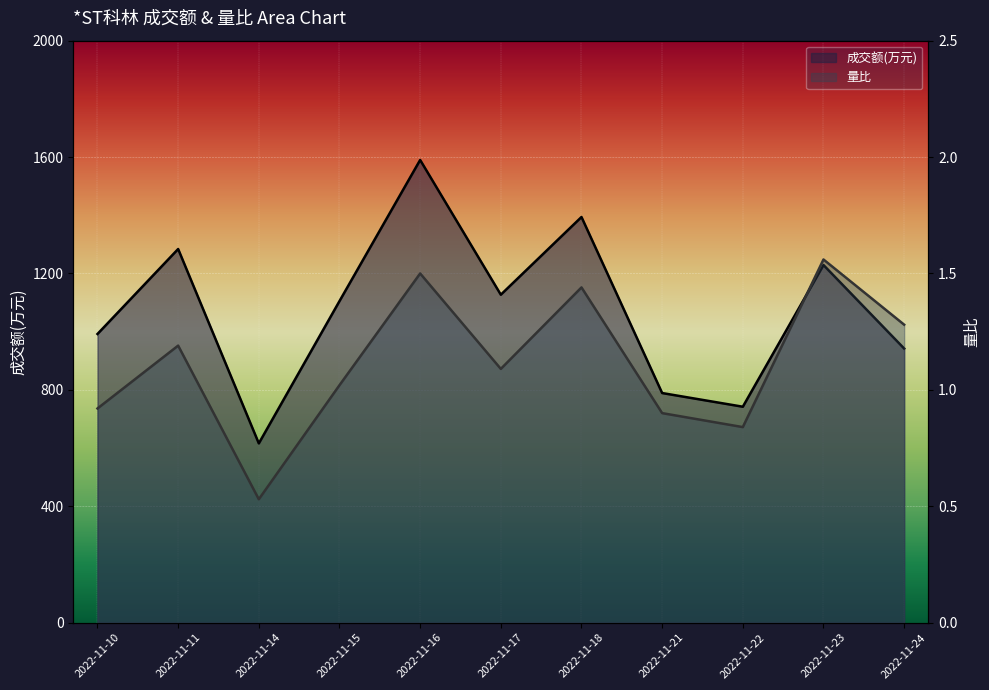

Reading left to right, extract all data points from this chart.

成交额(万元): 2022-11-10=992.0	2022-11-11=1284.0	2022-11-14=616.0	2022-11-15=1105.0	2022-11-16=1590.0	2022-11-17=1127.0	2022-11-18=1394.0	2022-11-21=789.0	2022-11-22=742.0	2022-11-23=1229.0	2022-11-24=942.0
量比: 2022-11-10=0.9	2022-11-11=1.2	2022-11-14=0.5	2022-11-15=1.0	2022-11-16=1.5	2022-11-17=1.1	2022-11-18=1.4	2022-11-21=0.9	2022-11-22=0.8	2022-11-23=1.6	2022-11-24=1.3